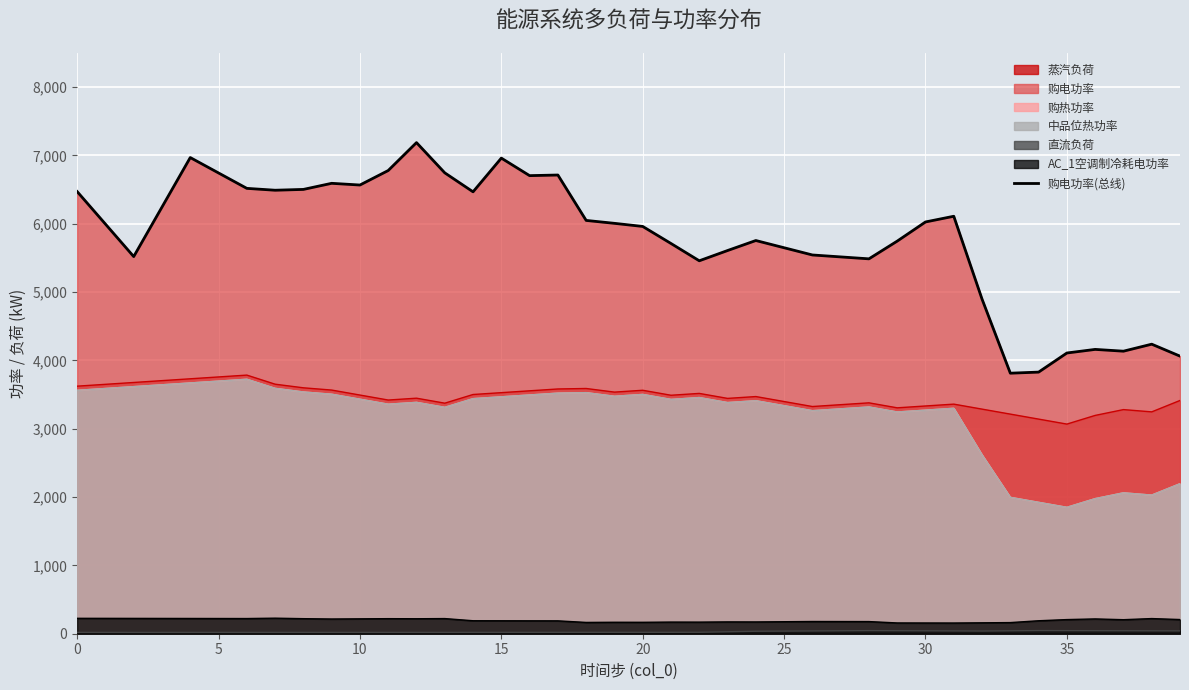

What is the ratio of the value at 39 to the value at 25?

0.7